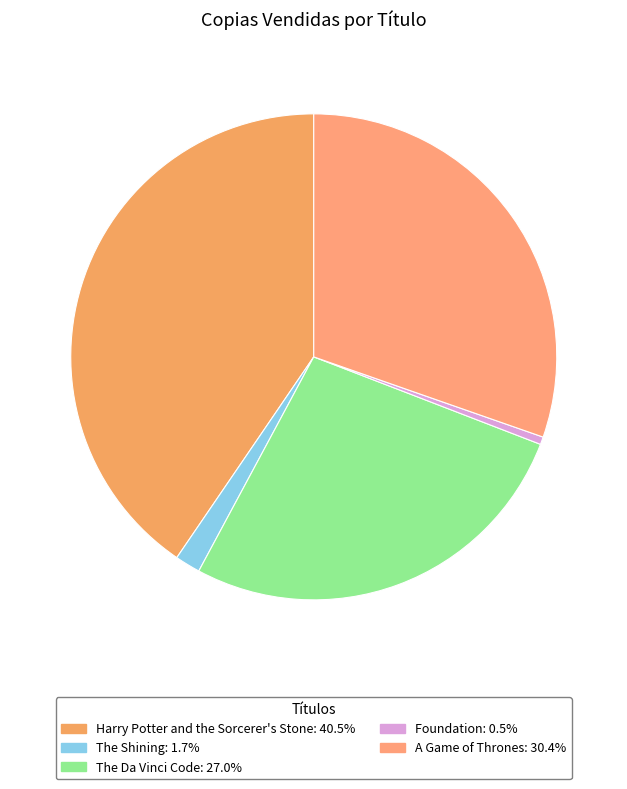

Rank the categories by value from highest to lowest.

Harry Potter and the Sorcerer's Stone, A Game of Thrones, The Da Vinci Code, The Shining, Foundation